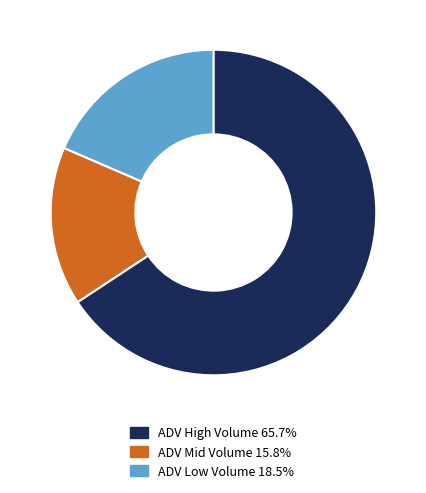

Is there any slice that represents more than half of the pie?

Yes